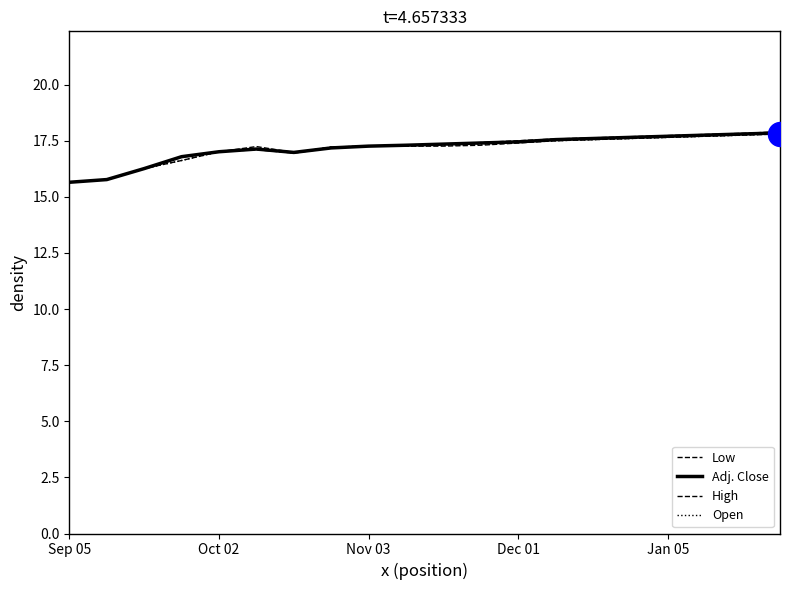

At which category is the sum across all series the highest?

19